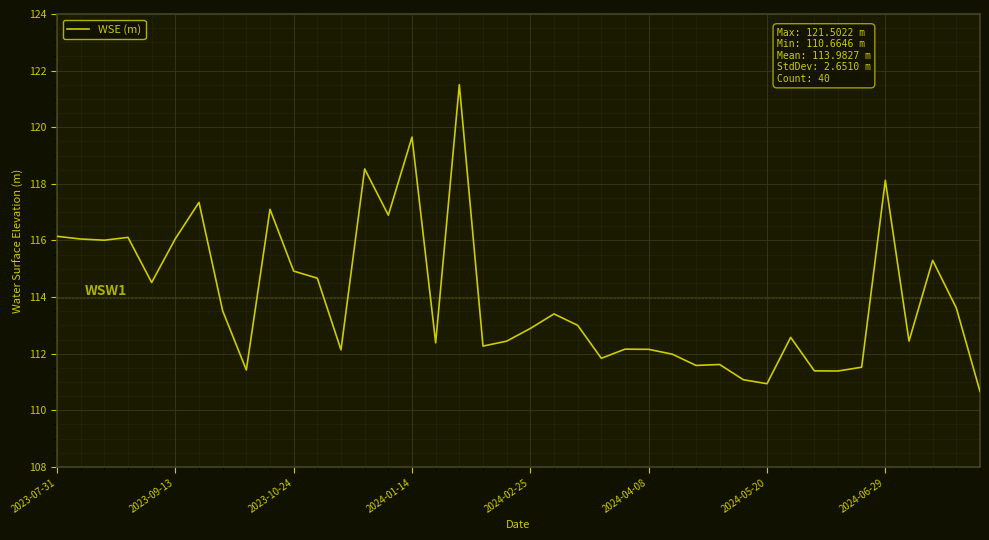

What is the minimum value shown in the chart?

110.7